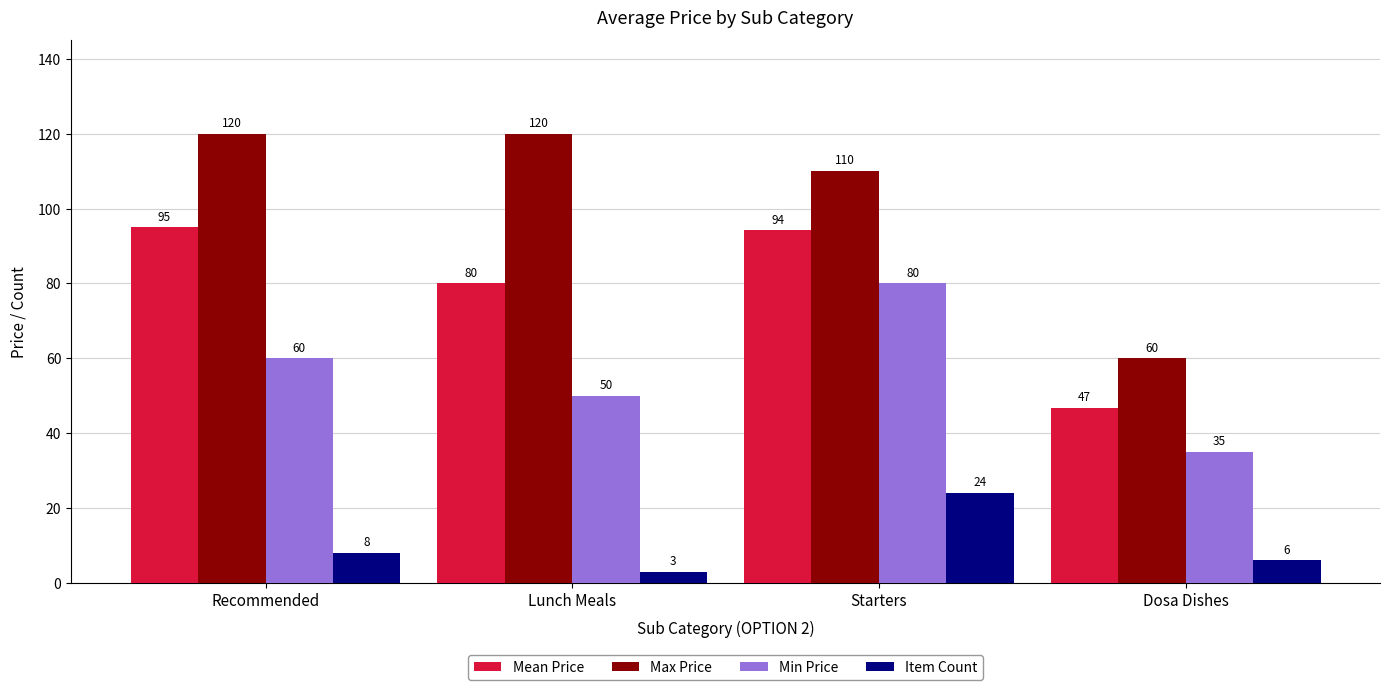

Which series changed the most between Recommended and Starters?

Min Price